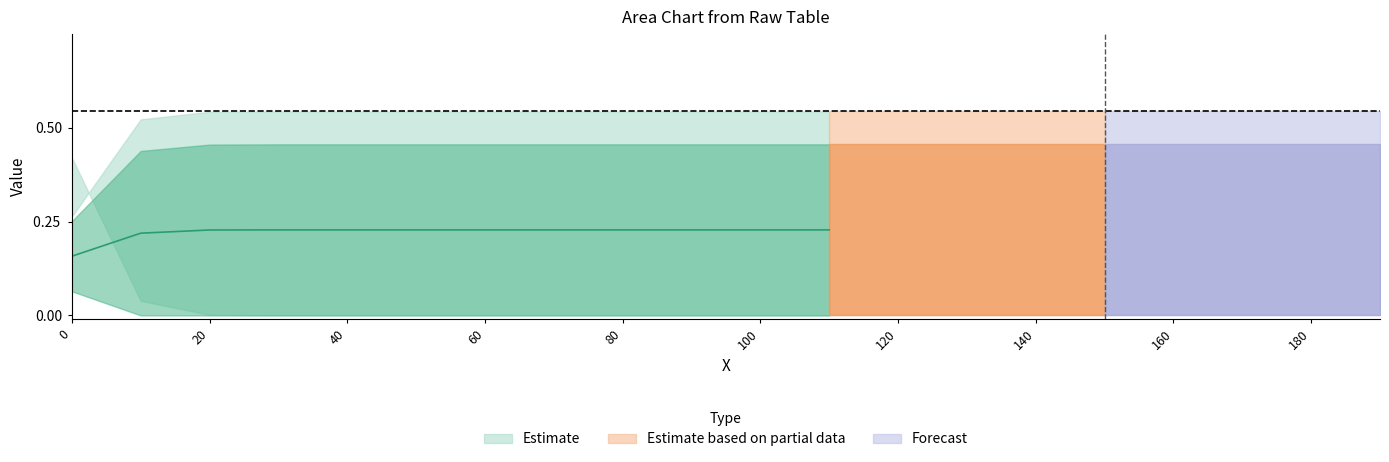

True or false: row2 has a value of 0.2 at 5.

False